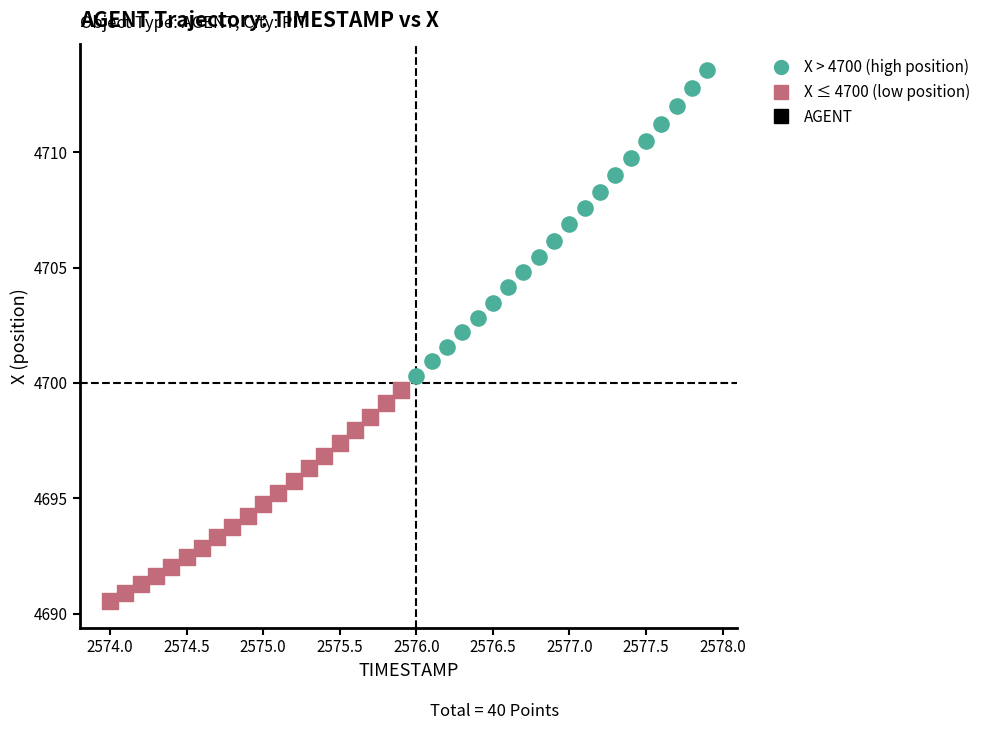

Which series has the largest Y range (max minus min)?

X > 4700 (high position)